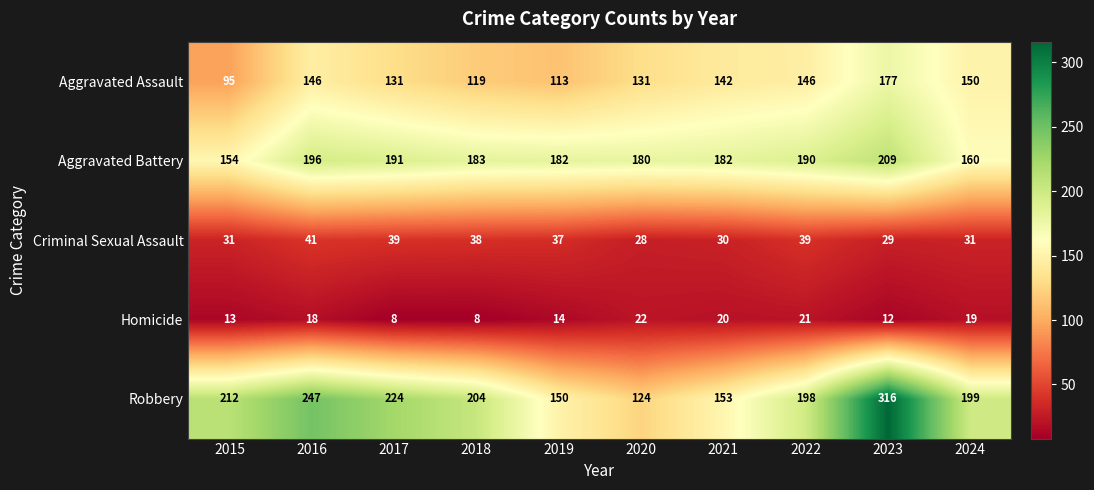

At which label does Criminal Sexual Assault first exceed 37?

2016